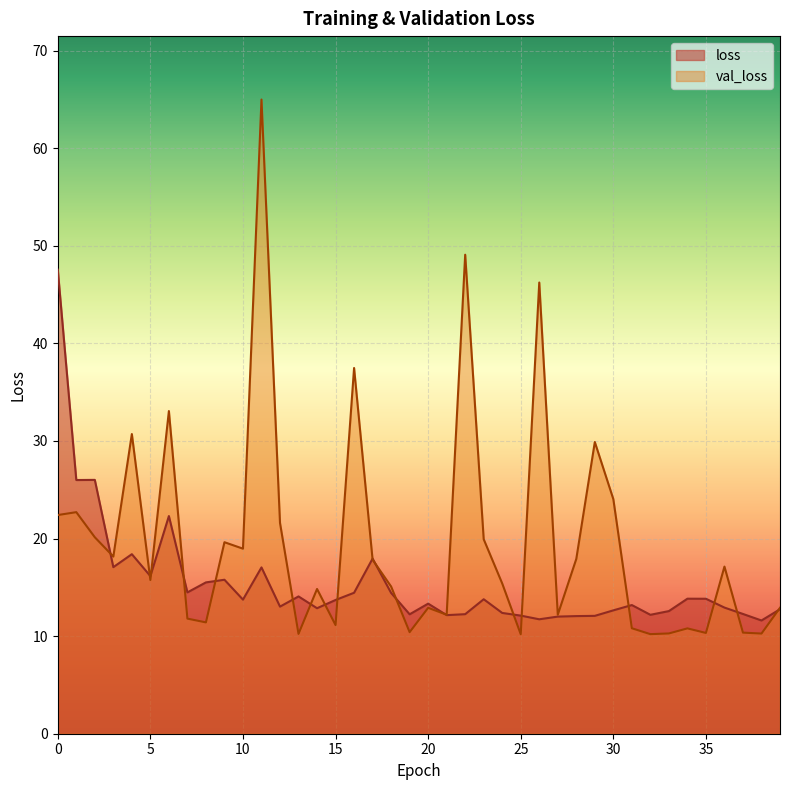

What is the value of the loss point at the 3rd from the left?

26.0